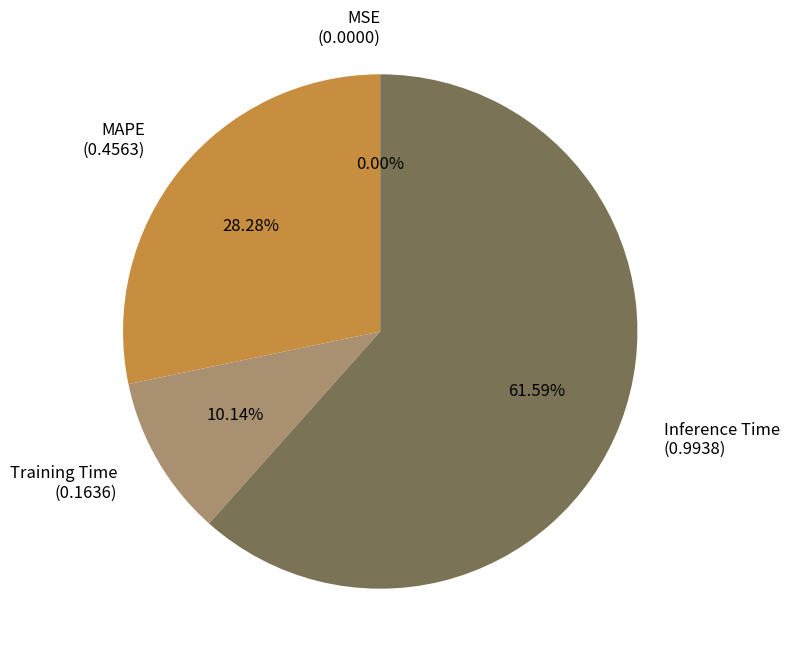

Between Inference Time (0.9938) and Training Time (0.1636), which is larger?

Inference Time (0.9938)